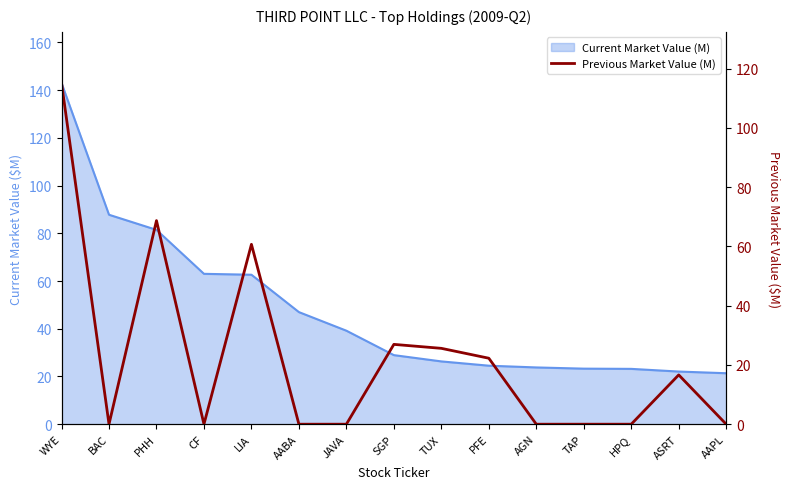

Between AGN and AAPL, which is larger?

AGN